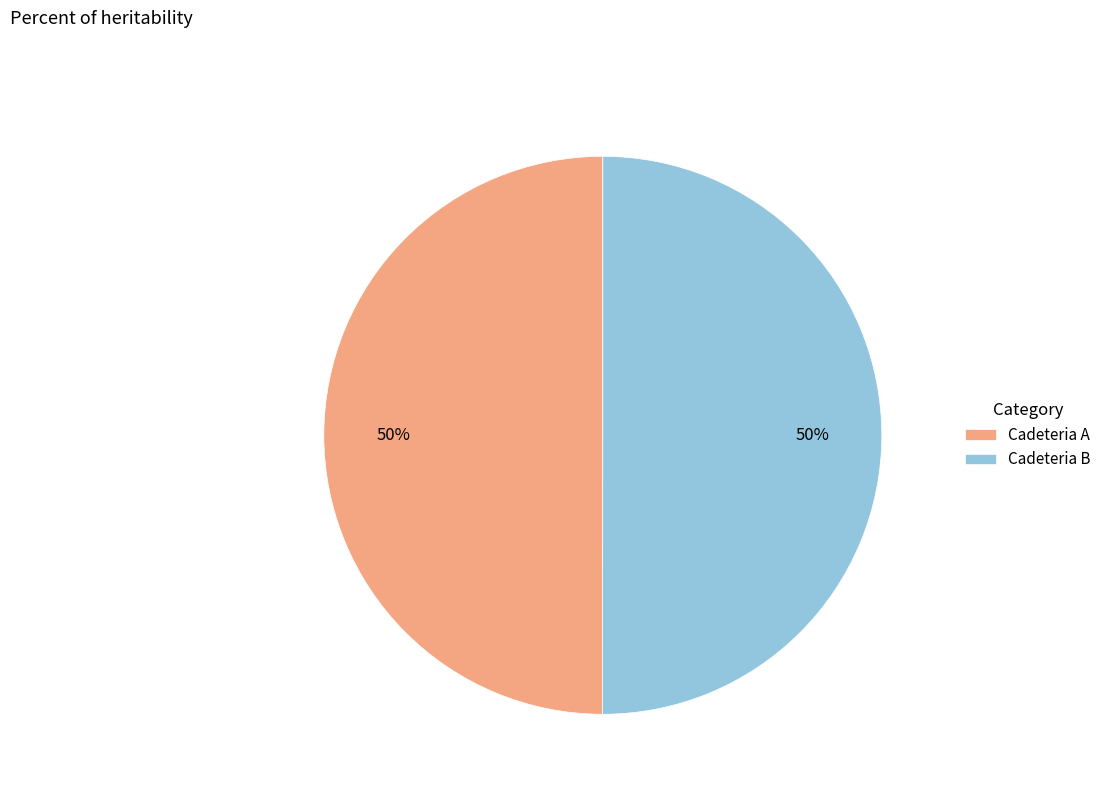

What percentage is the Cadeteria B slice, to the nearest percent?

50%